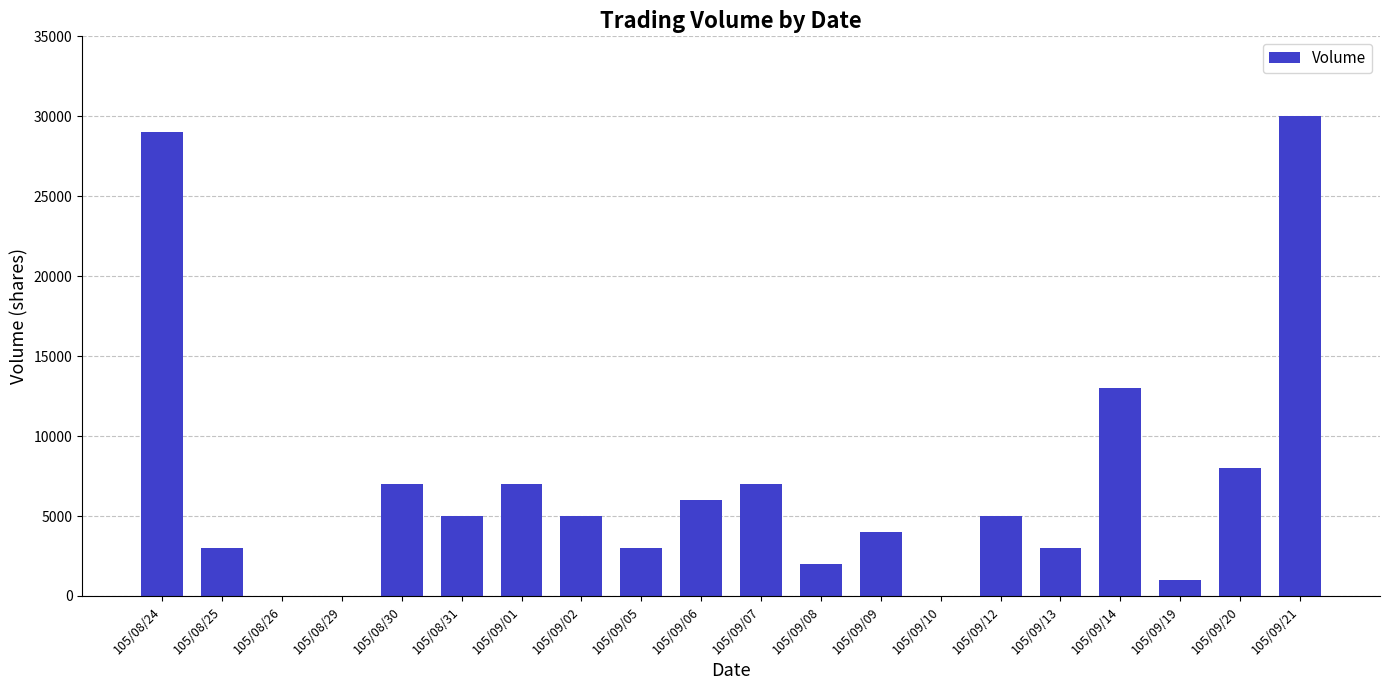

What is the average value?

6901